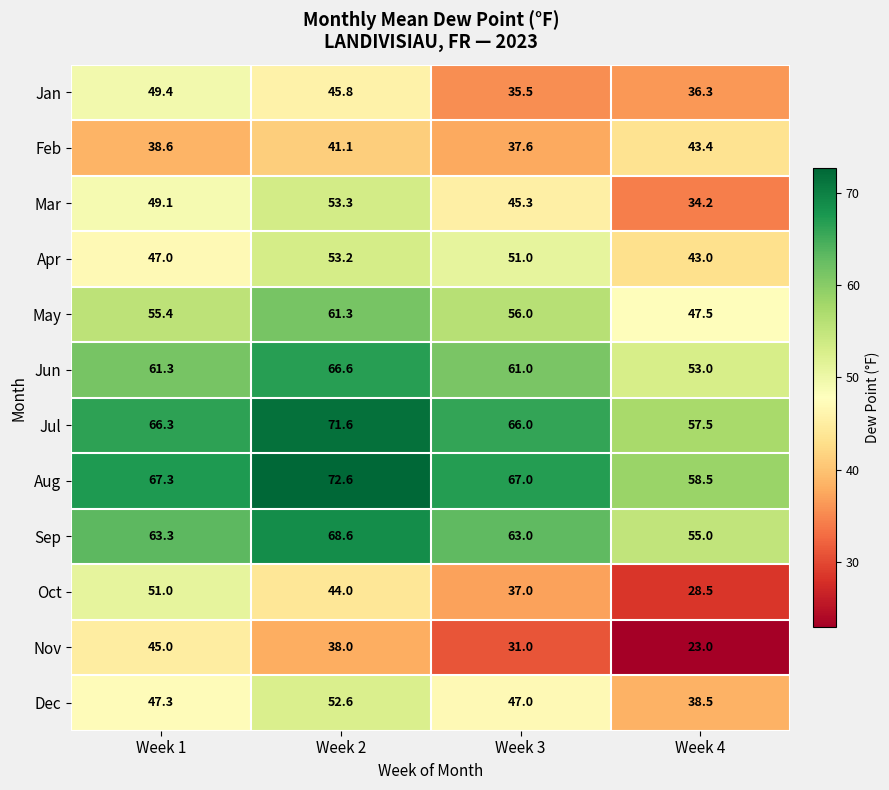

Which series has the largest range (max minus min)?

Oct